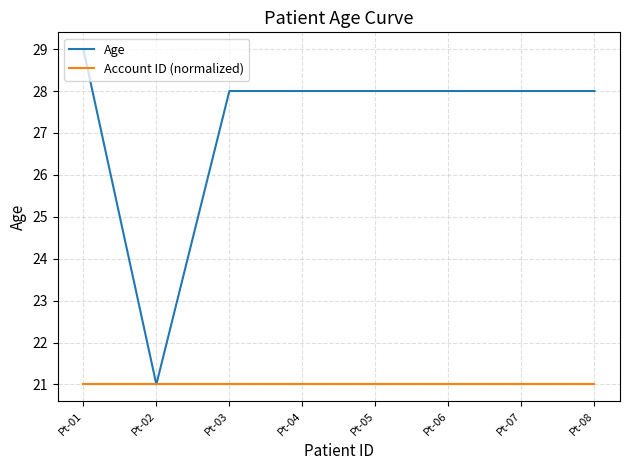

True or false: Account ID (normalized) has a value of 32 at Pt-05.

False